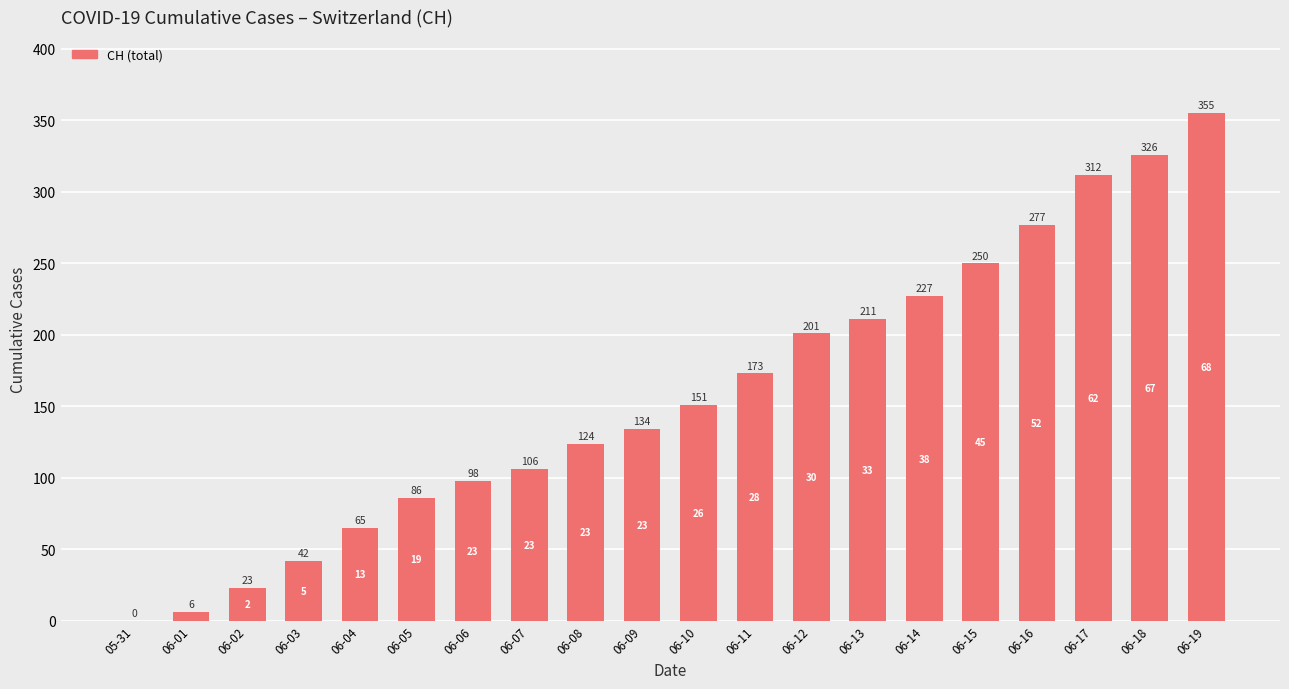

What is the sum of the values at 06-11 and 06-08?

297